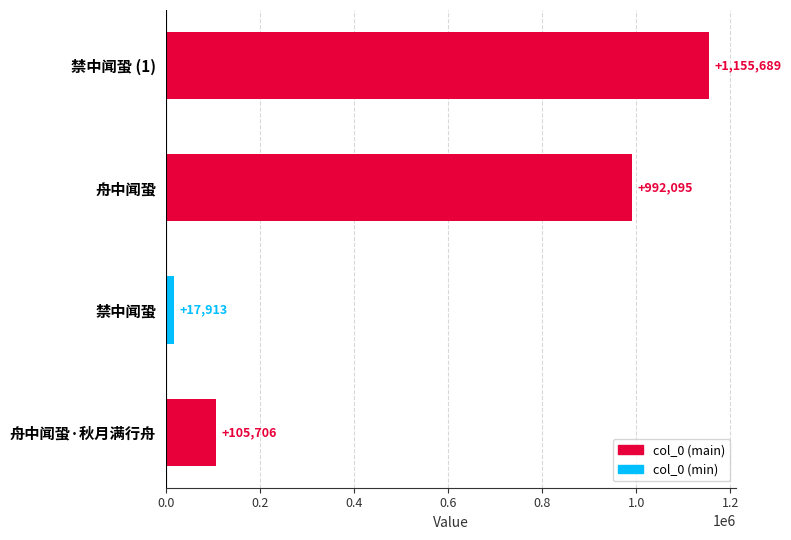

Reading bottom to top, transcribe all the data shown in this chart.

105706	17913	992095	1155689